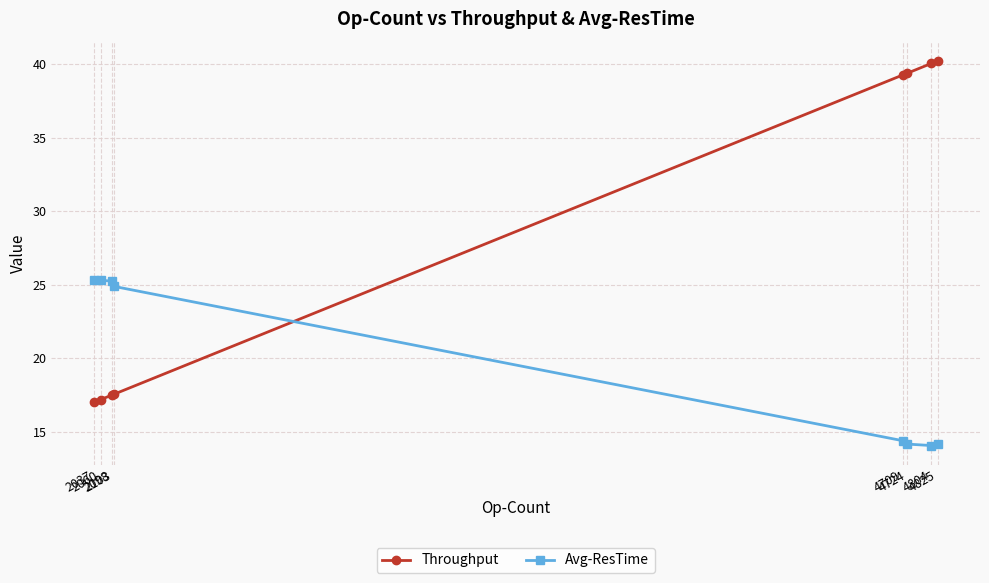

List the series in order of their peak value, highest first.

Throughput, Avg-ResTime